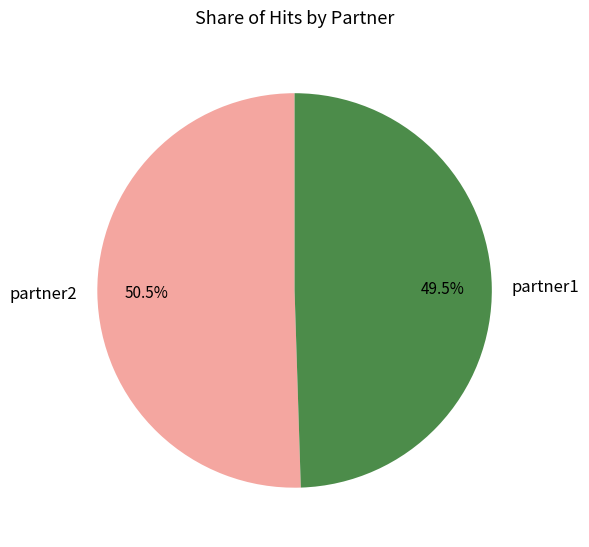

Is there any slice that represents more than half of the pie?

Yes